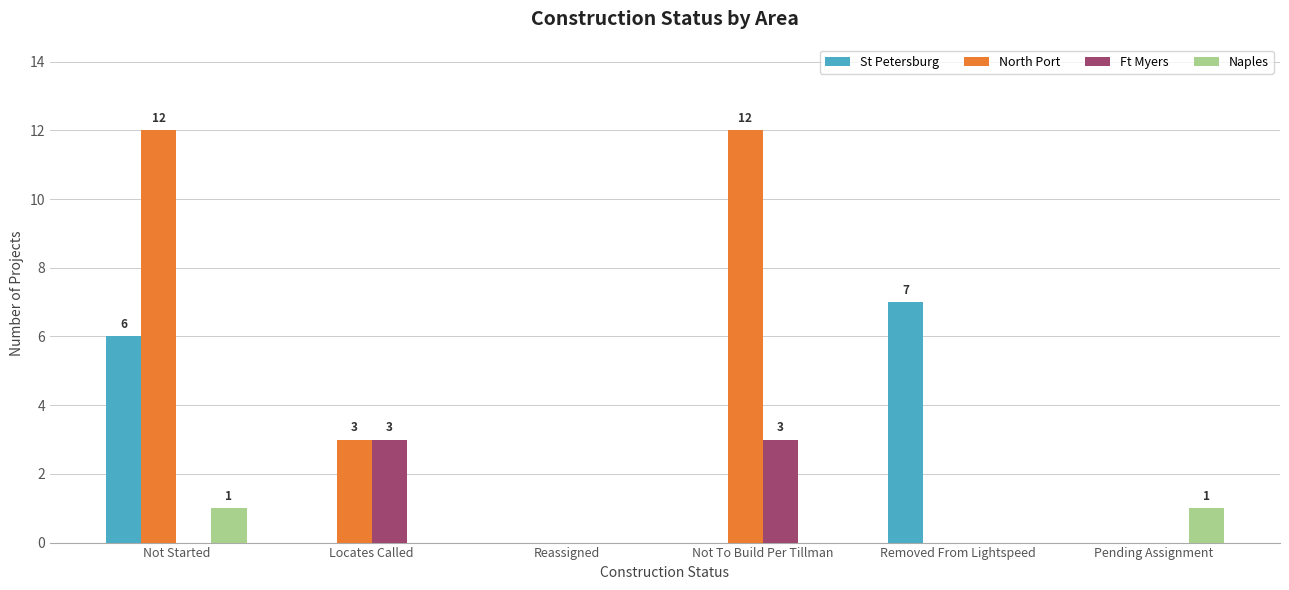

How many distinct data groups are displayed?

4